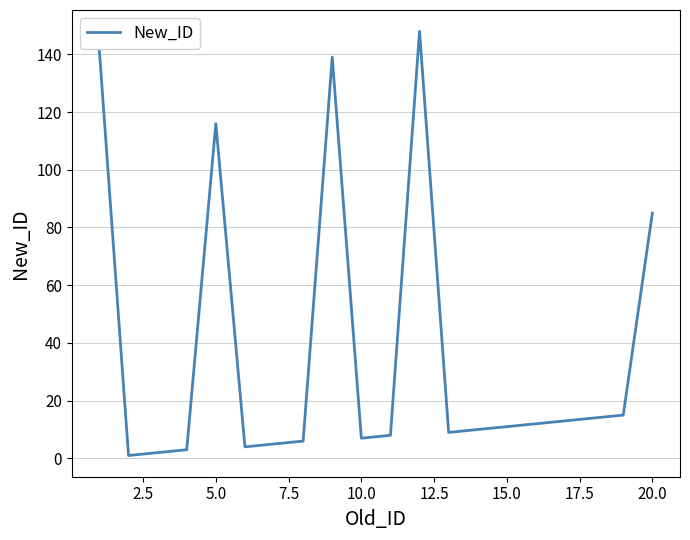

What is the difference between the maximum and minimum values?

147